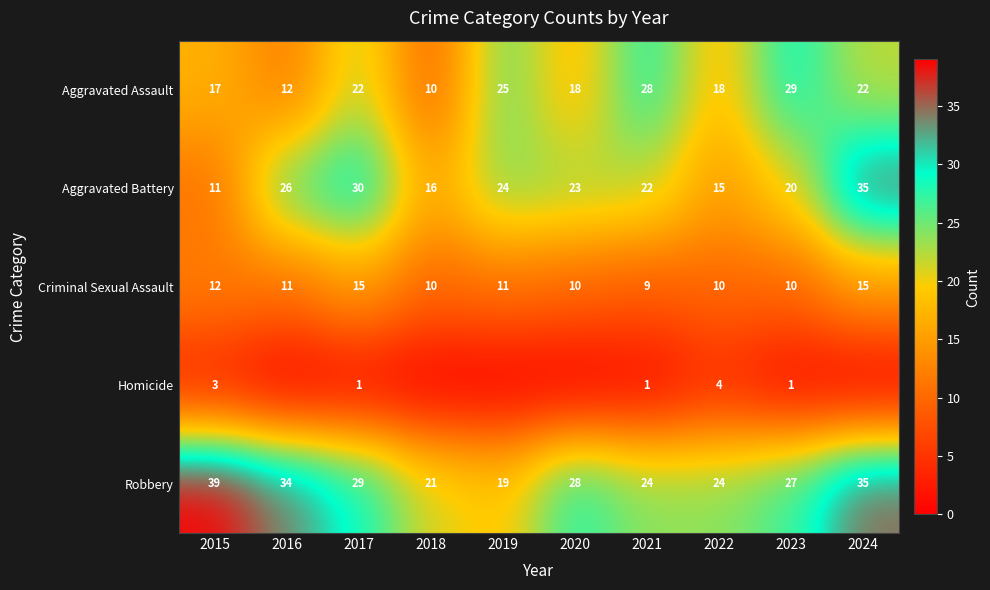

At which label does Criminal Sexual Assault reach its minimum?

2021